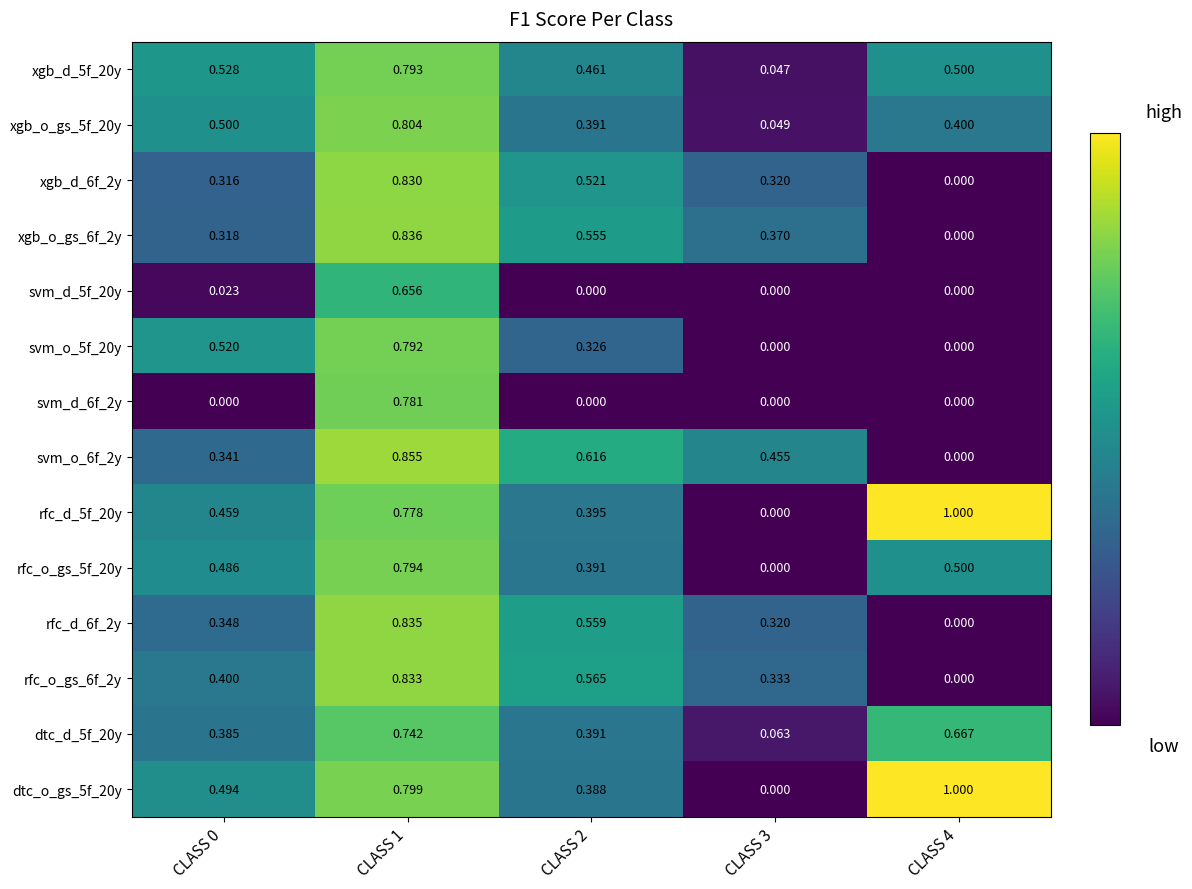

Is the value of xgb_d_6f_2y at CLASS 3 greater than the value of rfc_o_gs_6f_2y at CLASS 0?

No